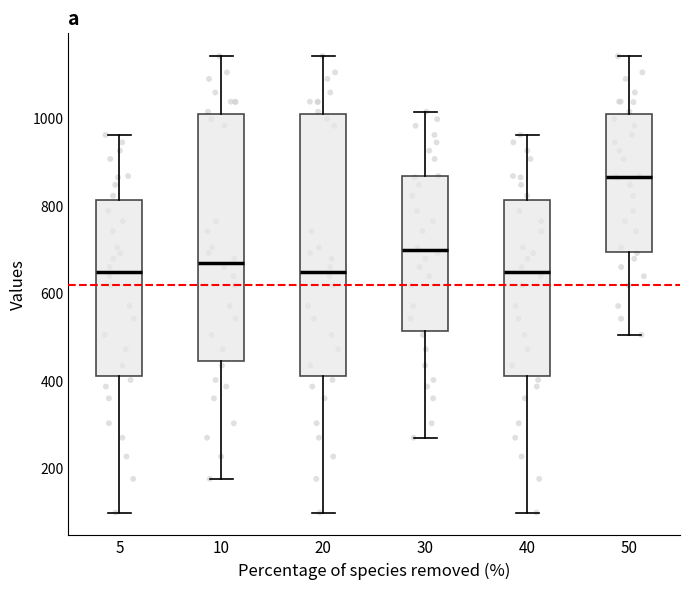

Comparing the boxes themselves (not the whiskers), which one is the tallest?

20